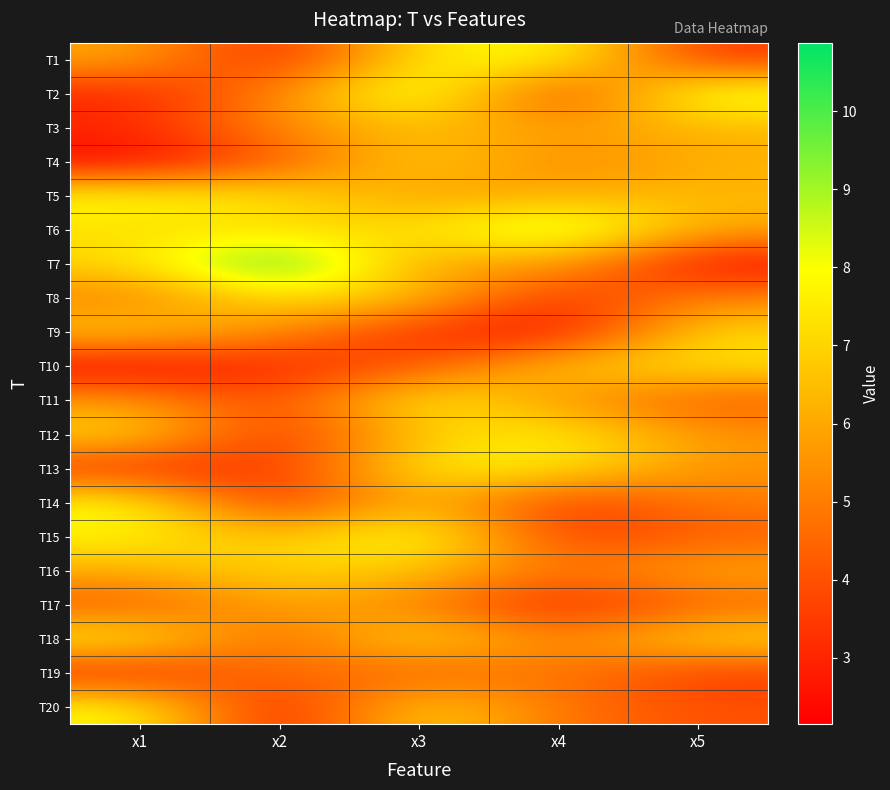

At which category does the chart reach its minimum across all series?

x1